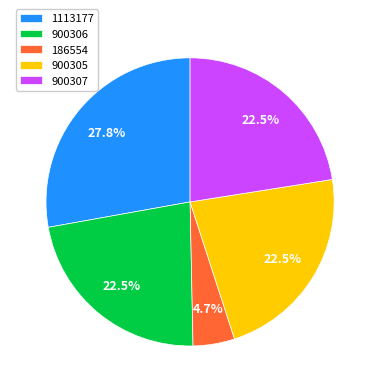

What is the ratio of the value at 186554 to the value at 1113177?

0.2